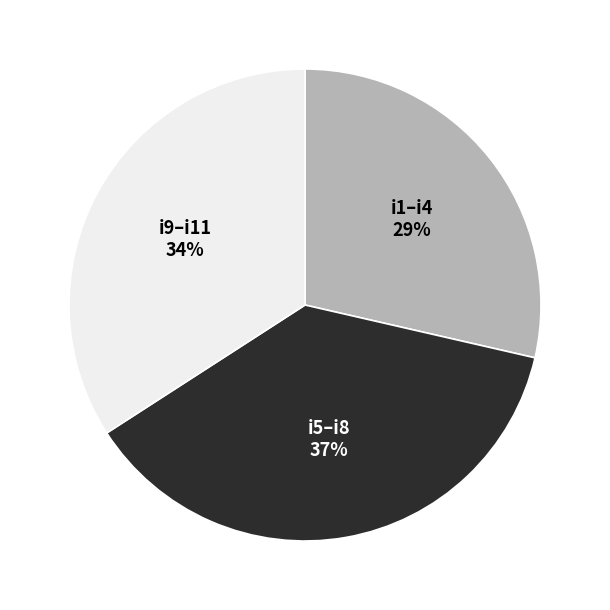

Which category has the smallest portion of the pie?

i1–i4